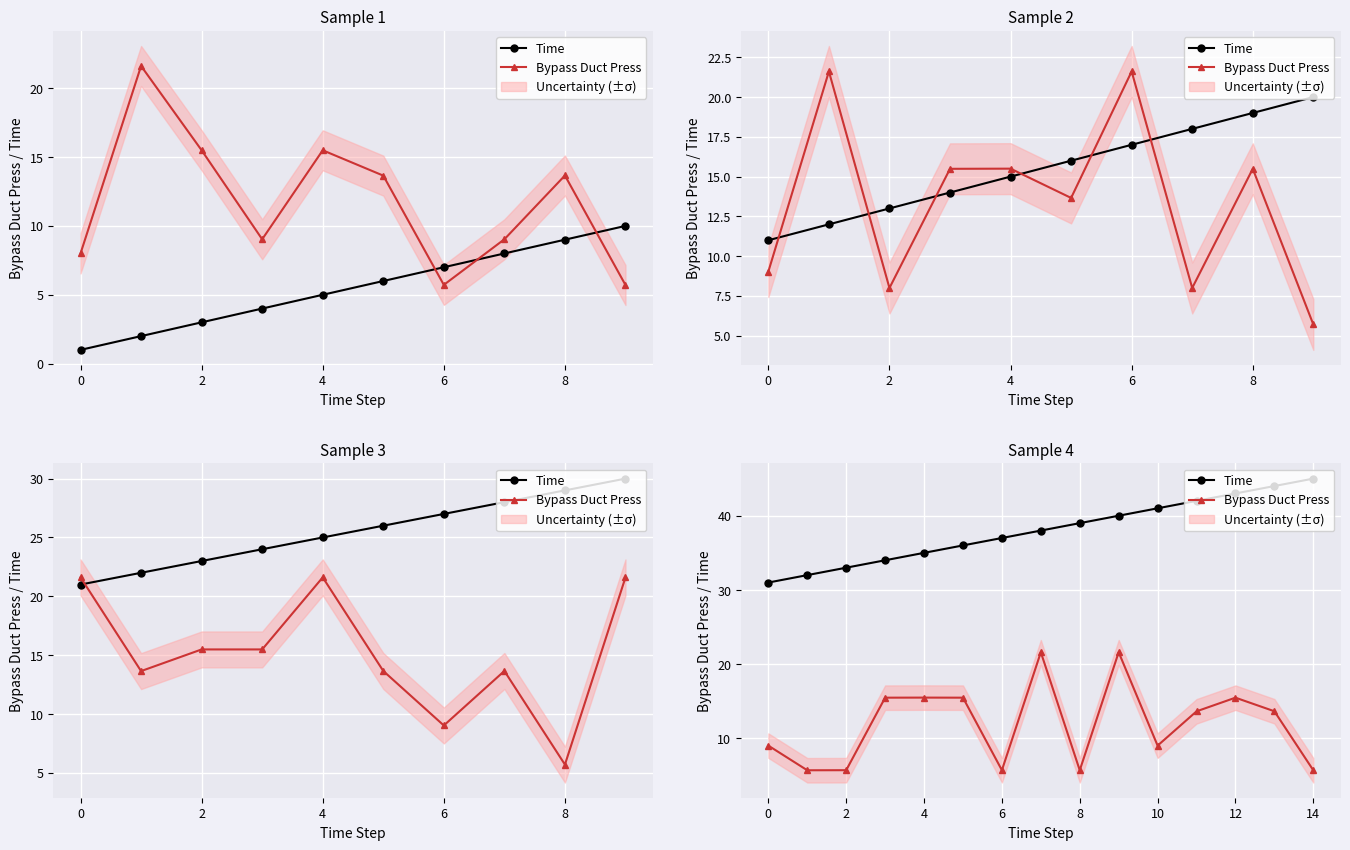

Which series changed the most between 4 and 7?

Bypass Duct Press